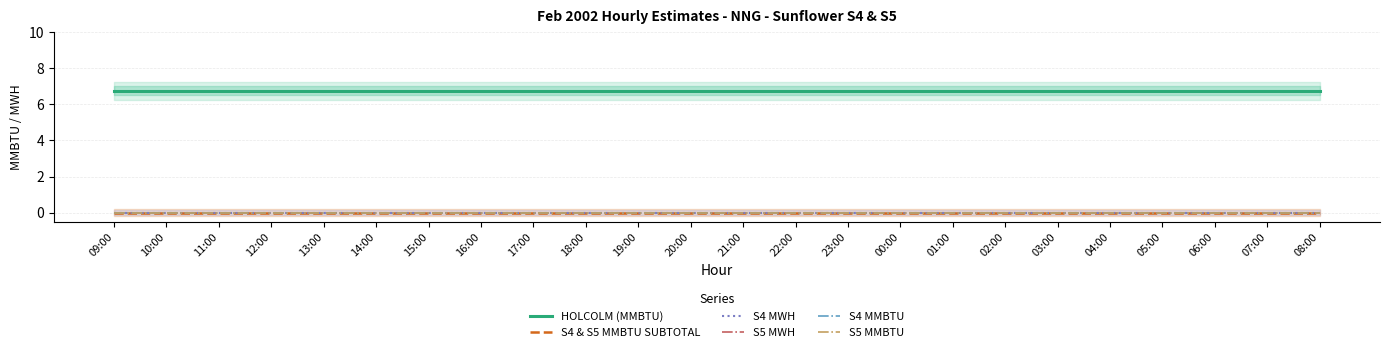

What are all the series names shown in the legend?

HOLCOLM (MMBTU), S4 & S5 MMBTU SUBTOTAL, S4 MWH, S5 MWH, S4 MMBTU, S5 MMBTU